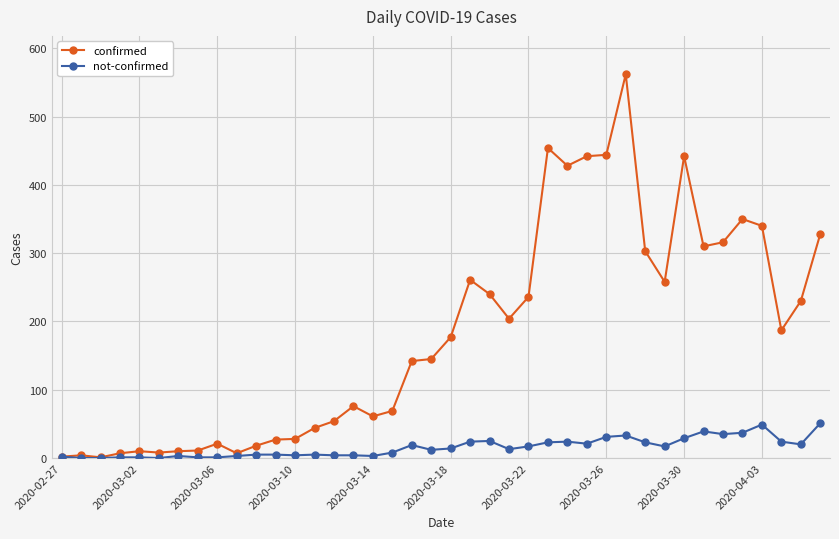

Which series has the widest spread of values?

confirmed